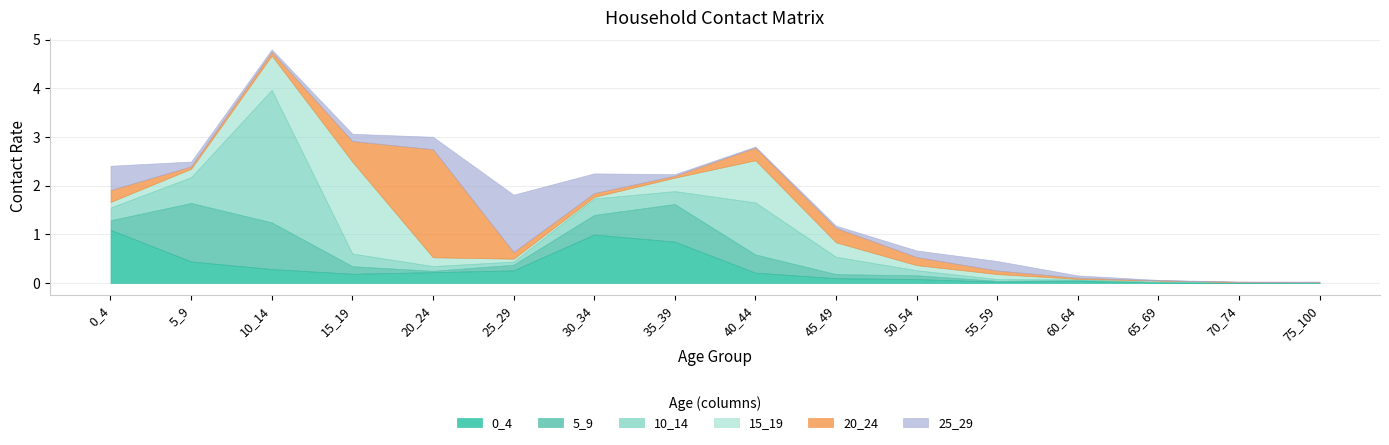

At which category does 10_14 reach its first local peak?

10_14